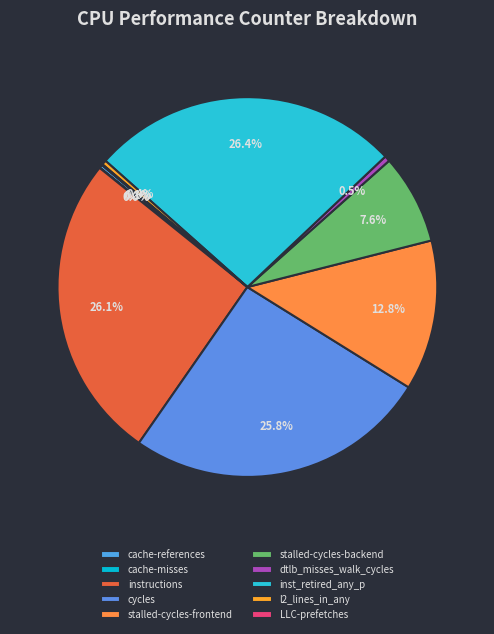

To the nearest percent, what is the difference between the cycles and inst_retired_any_p slice percentages?

1%